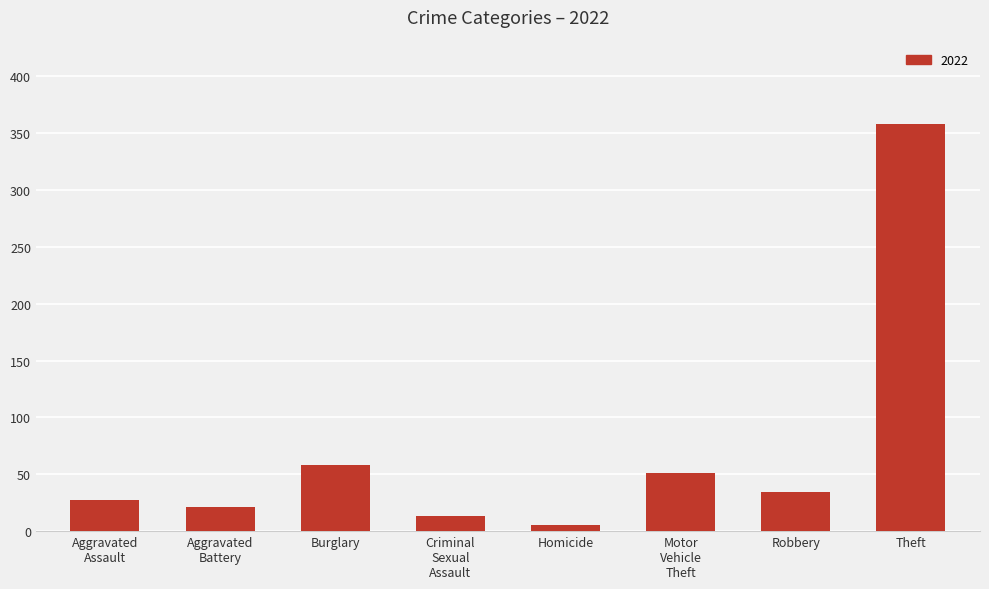

What is the difference between the maximum and minimum values?

353